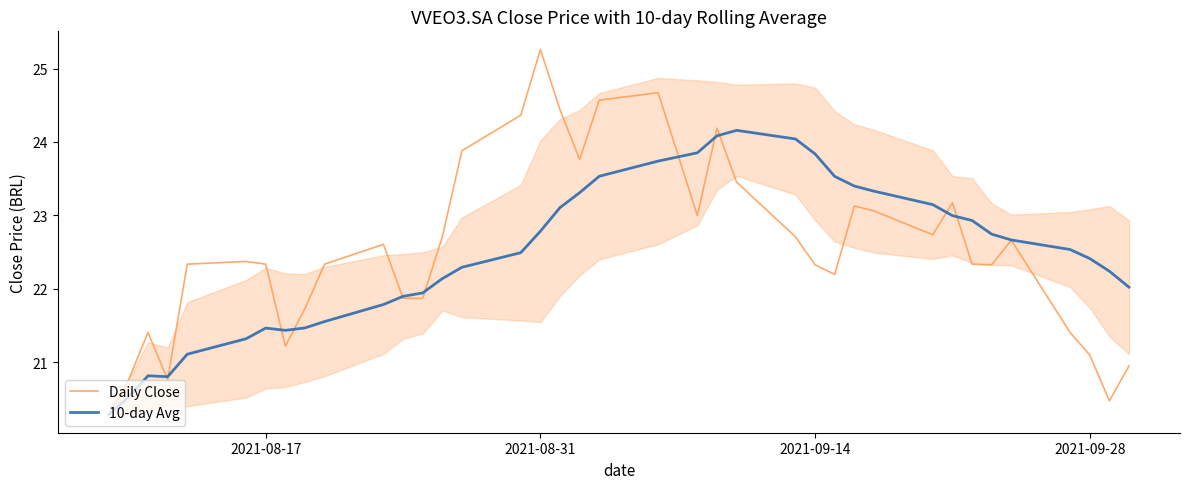

At which label does Daily Close reach its peak?

2021-08-31